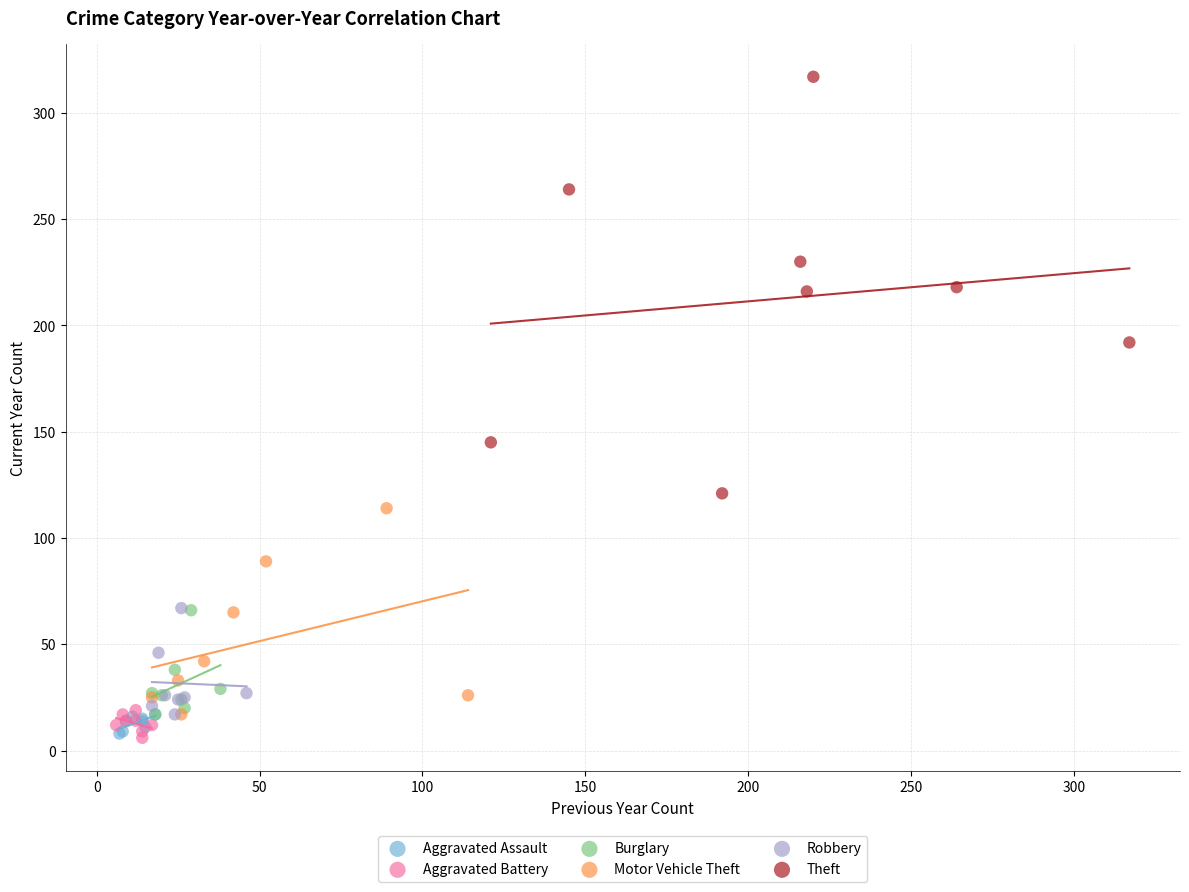

Which series reaches the maximum Y coordinate?

Theft